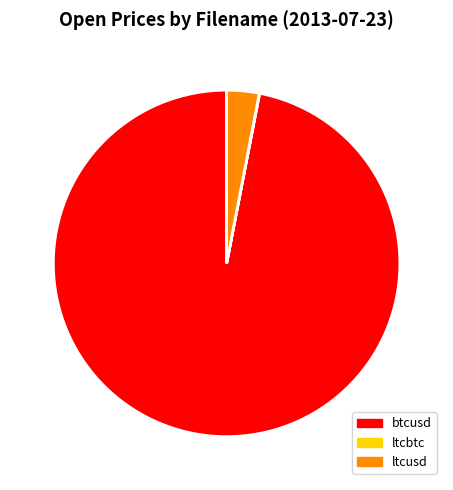

True or false: ltcusd accounts for 14% of the total.

False